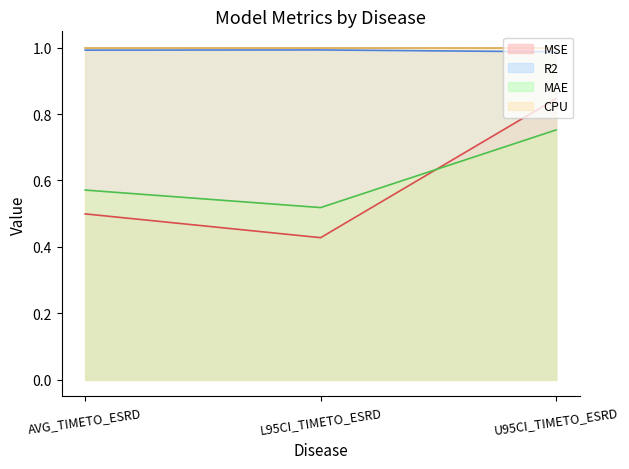

Does the chart have visible grid lines?

No